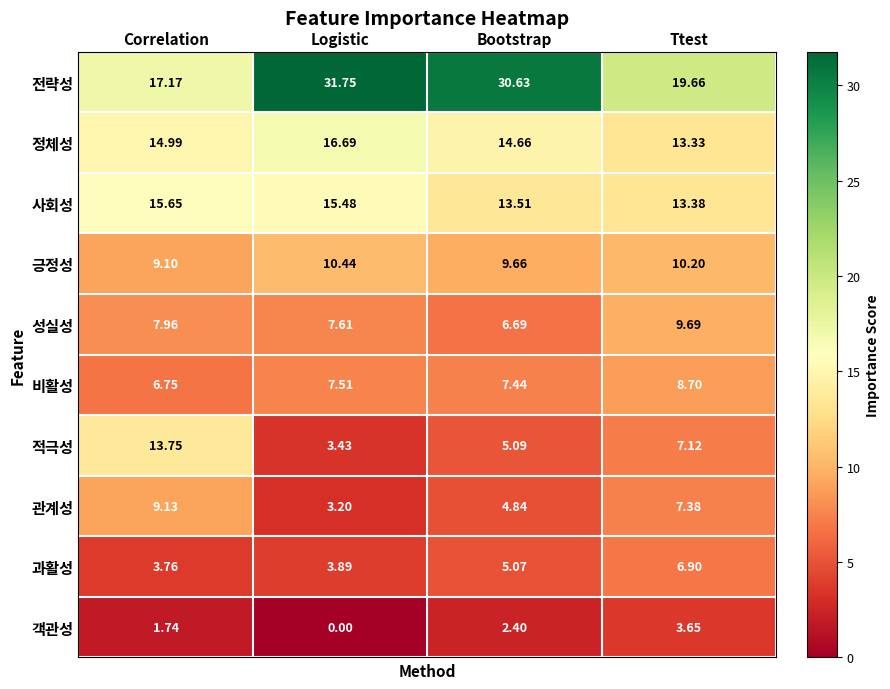

Which series has the largest total across all categories?

전략성